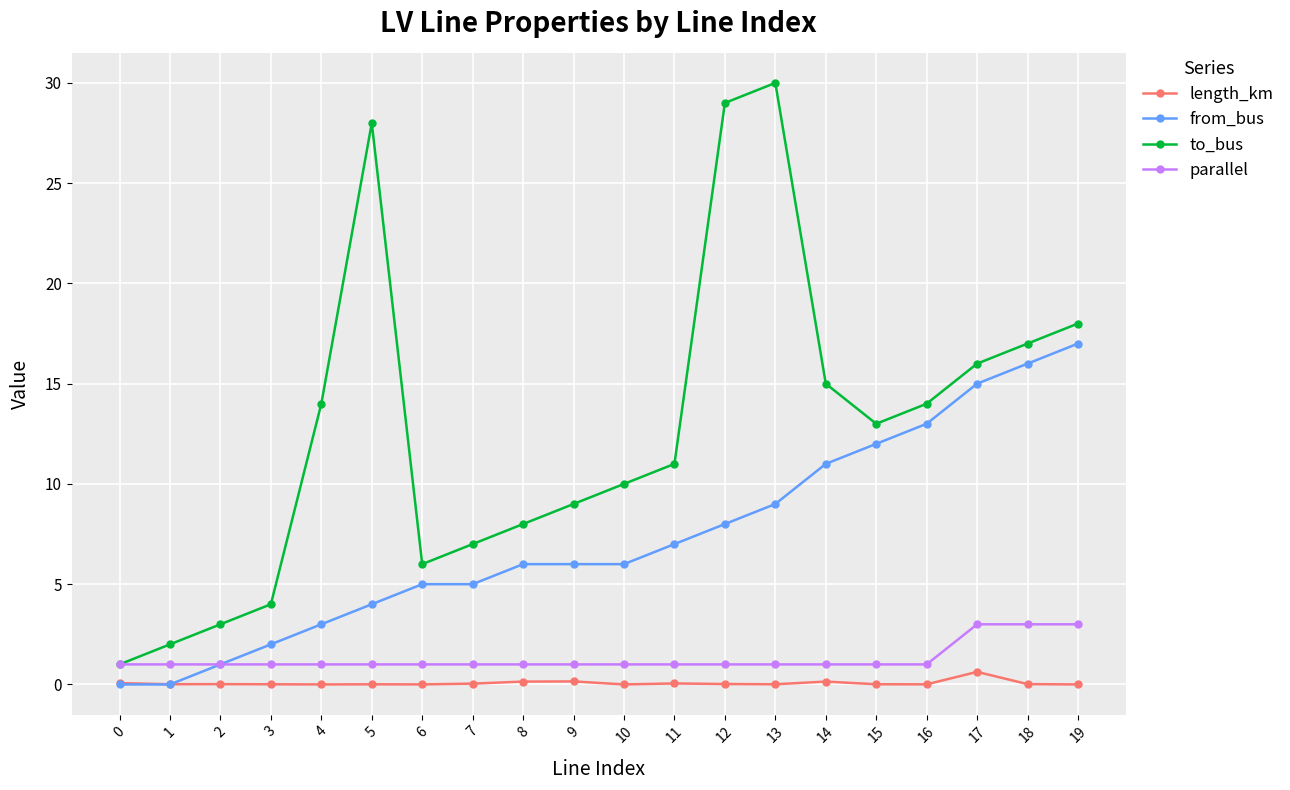

Rank the series by their maximum value, from highest to lowest.

to_bus, from_bus, parallel, length_km